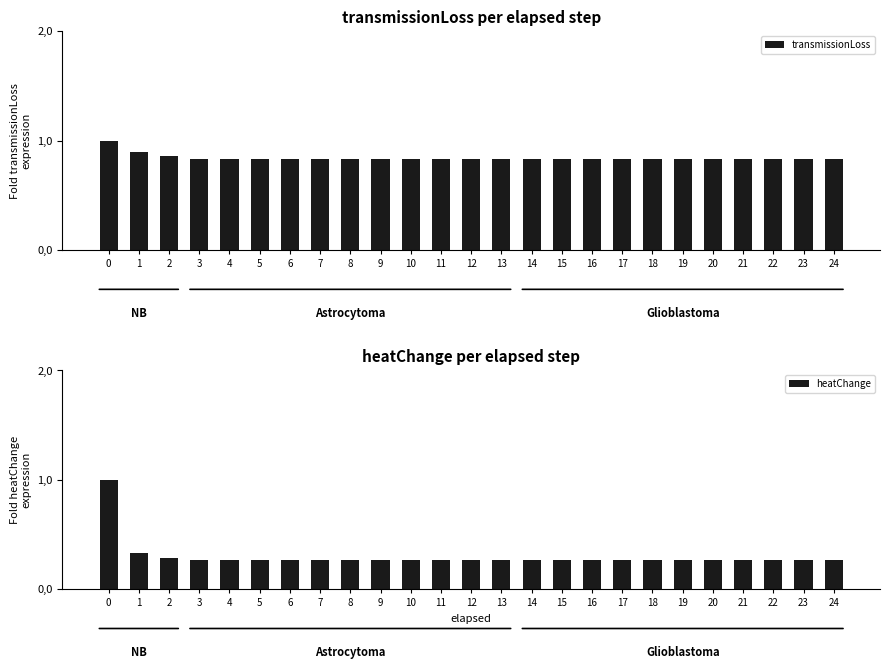

Does the chart contain any negative values?

No